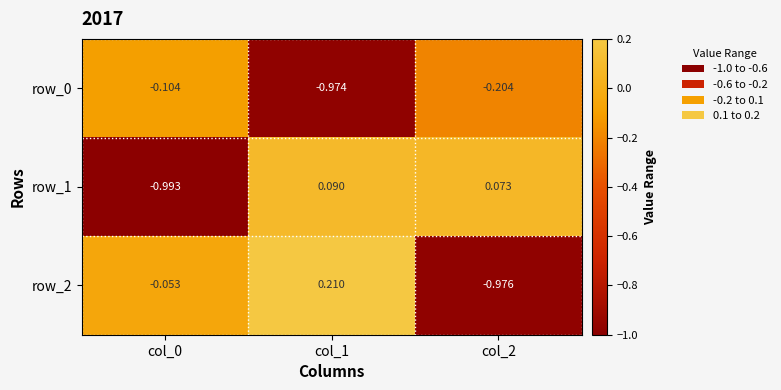

At how many categories does at least one series exceed 0?

2